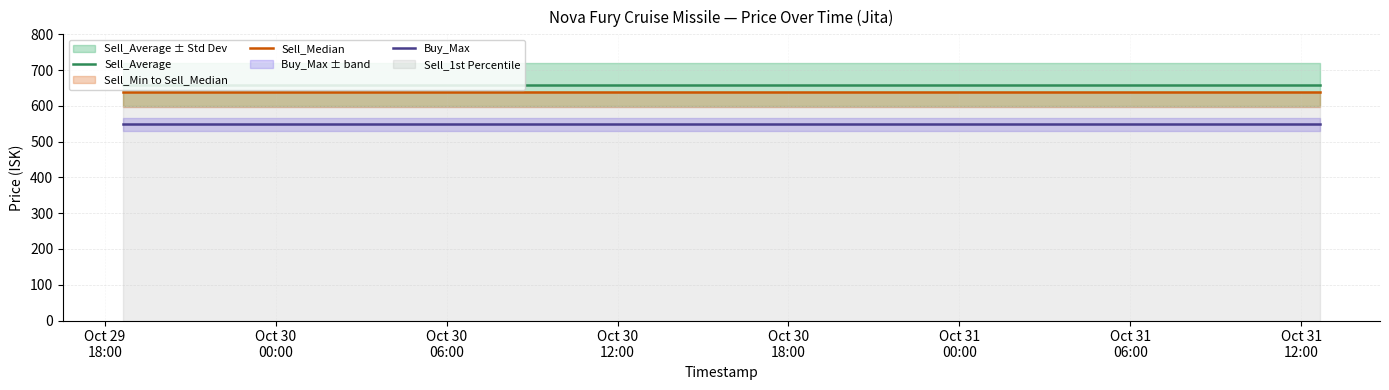

What is the minimum value for Buy_Max?

548.0